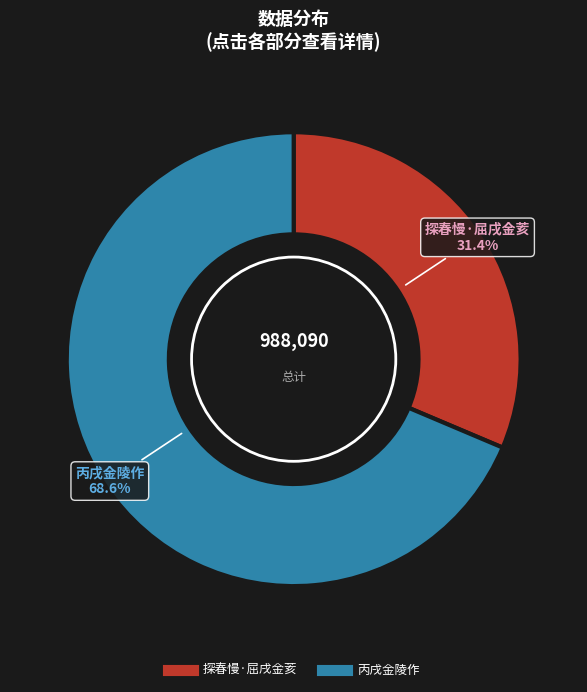

What percentage is the 探春慢·屈戌金荄 slice, to the nearest percent?

31%